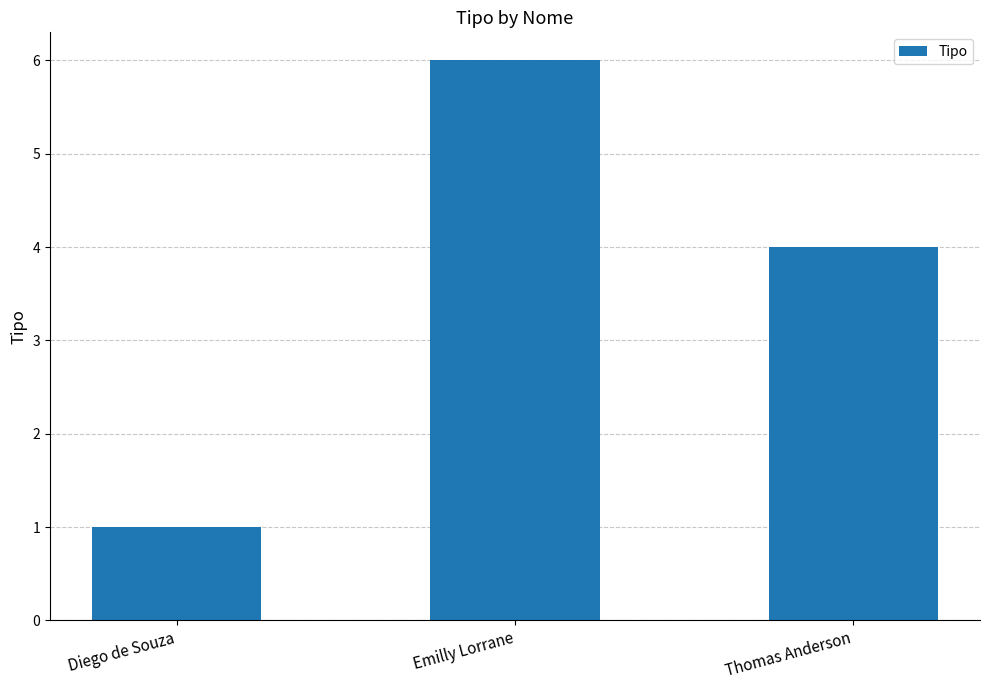

Where does the data first go above 4?

Emilly Lorrane